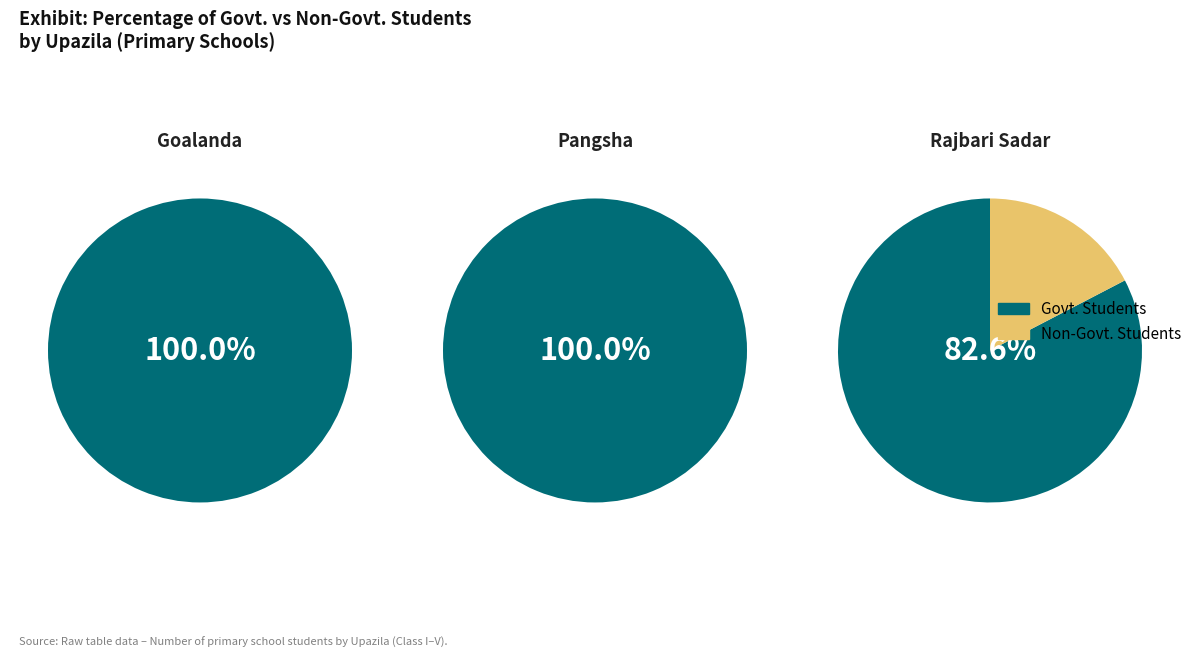

Is Rajbari Sadar the majority of the pie?

No